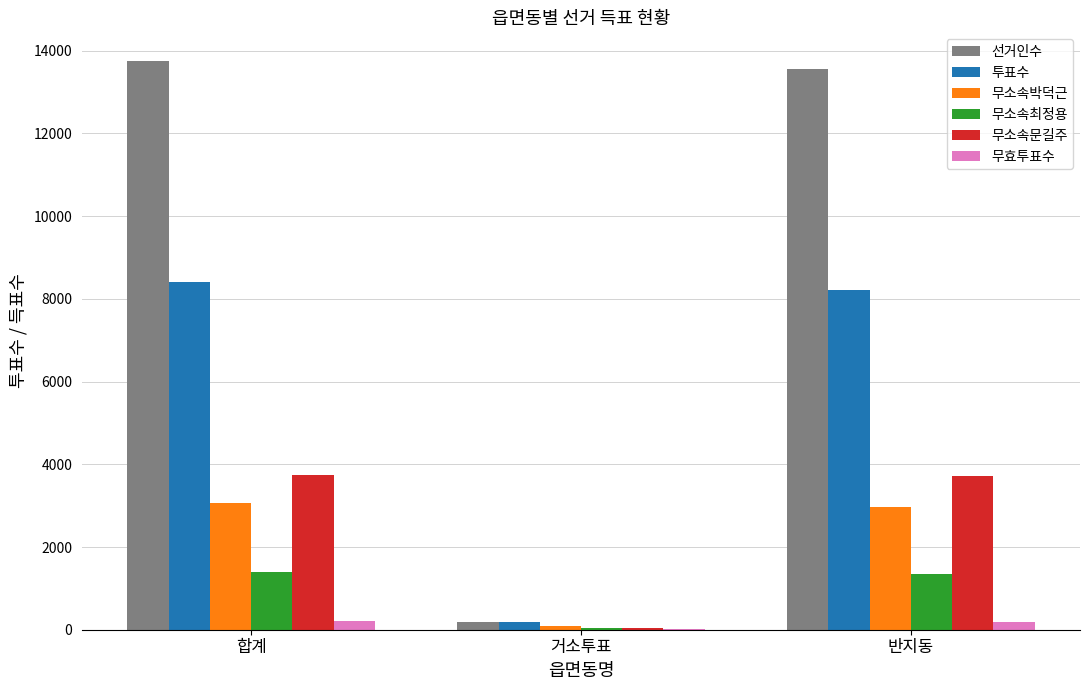

The value of 무소속문길주 at 반지동 is 3712. True or false?

True